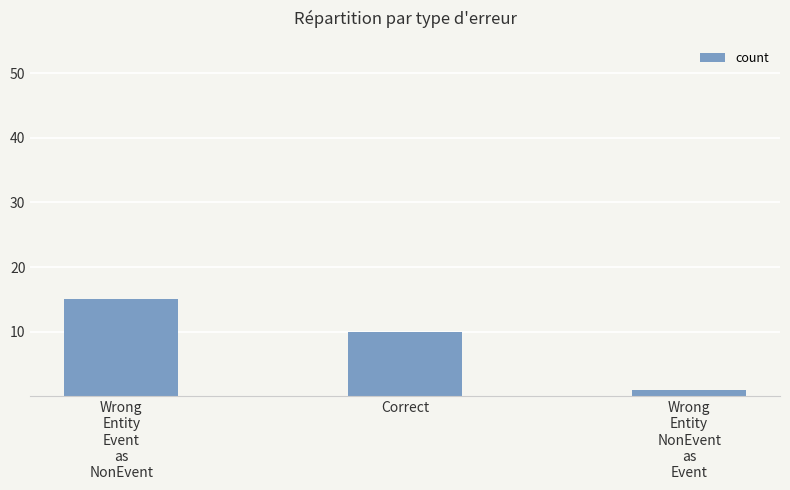

What is the sum of all values?

26